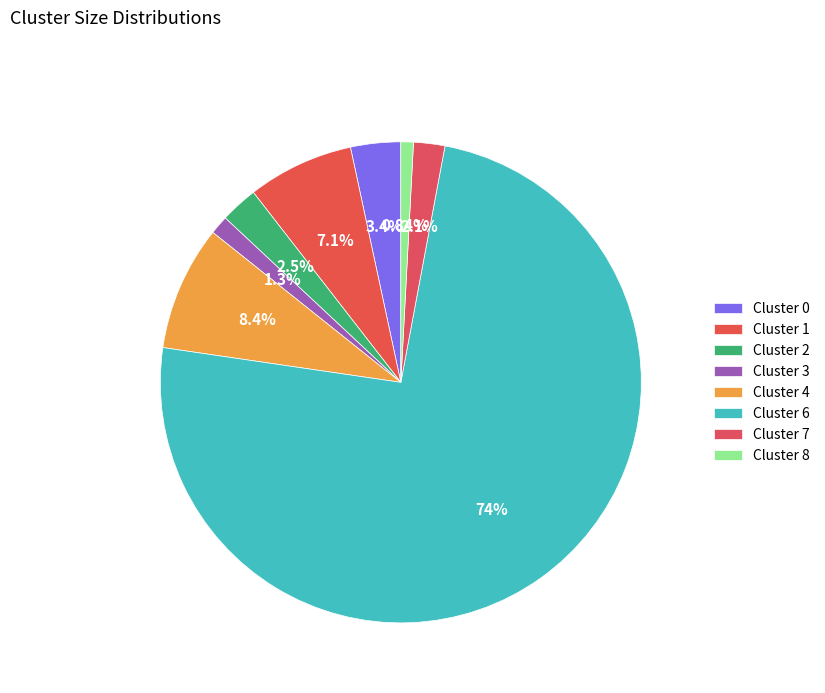

To the nearest percent, what portion does Cluster 6 represent?

74%